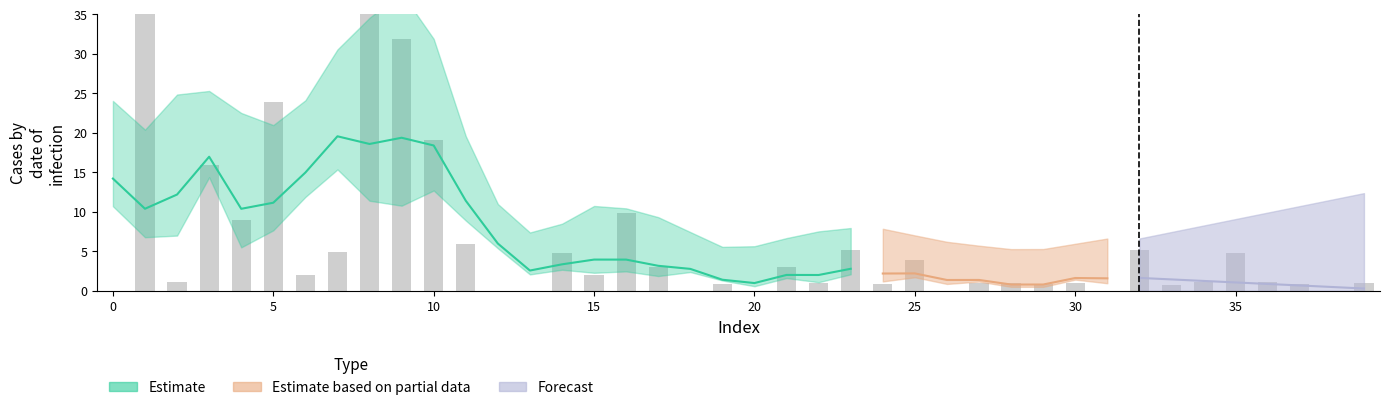

The value at 21 is 5.3. True or false?

False